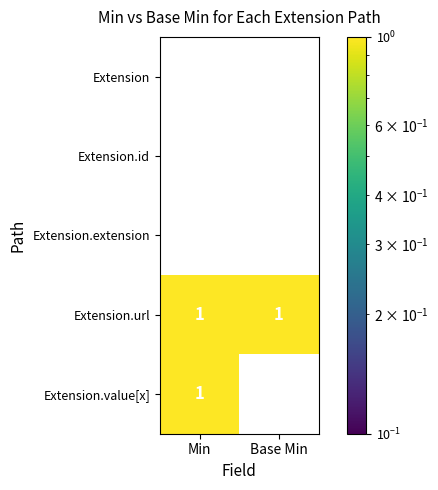

How many series are shown in this chart?

5